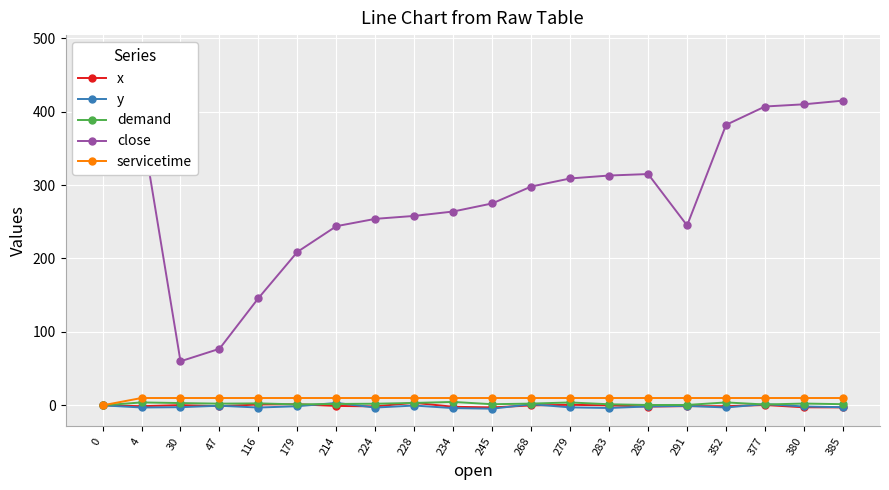

True or false: close and y cross at least once.

False